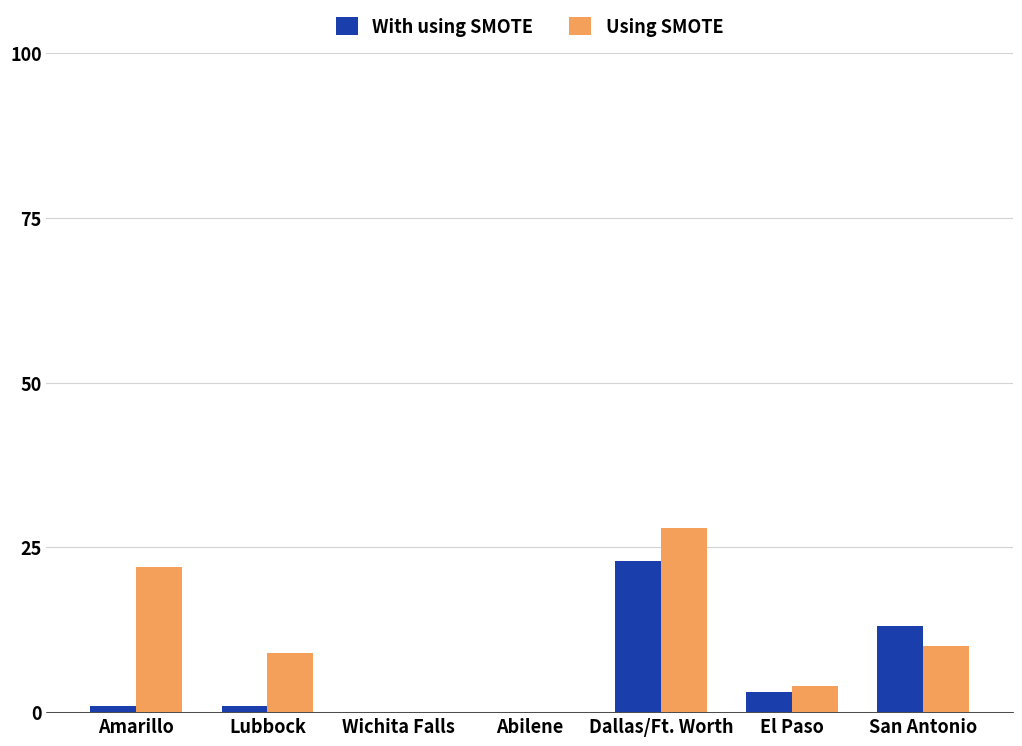

Does the chart contain stacked bars?

No